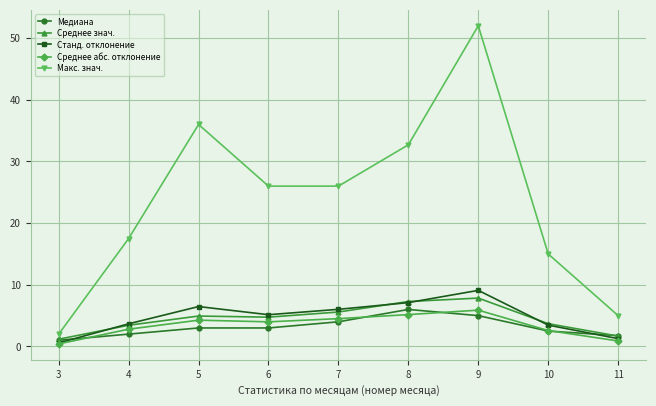

Which series changed the most between 4 and 6?

Макс. знач.